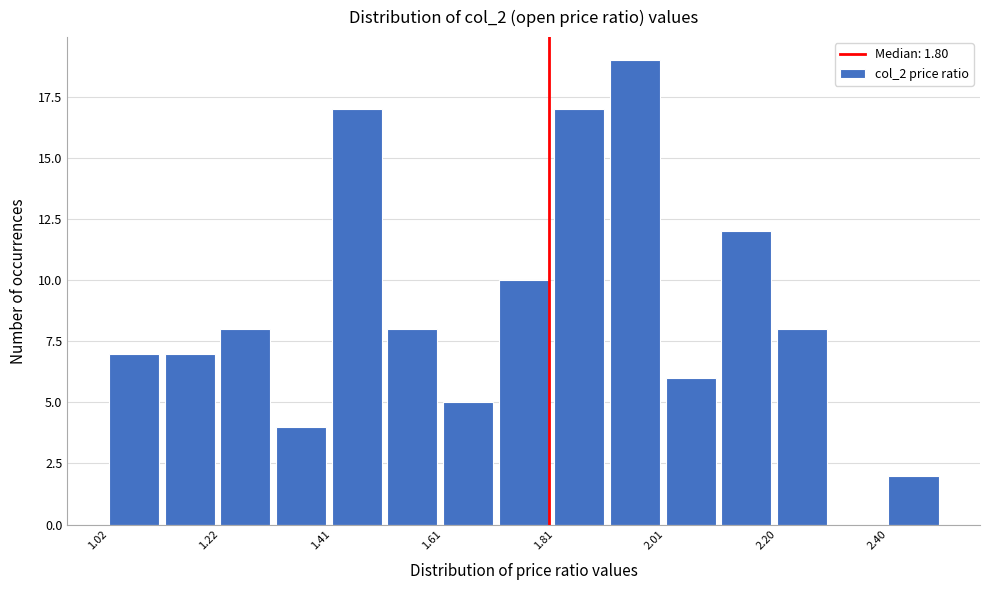

Reading left to right, list every bar in this chart as the range it spans on the x-axis followed by its height. Neither the bar edges nor the heights are printed on the chart, so give them approximately, as read against the axes.

1.02 to 1.12: 7
1.12 to 1.22: 7
1.22 to 1.32: 8
1.32 to 1.42: 4
1.42 to 1.52: 17
1.52 to 1.62: 8
1.62 to 1.72: 5
1.72 to 1.80: 10
1.80 to 1.90: 17
1.90 to 2.00: 19
2.00 to 2.10: 6
2.10 to 2.20: 12
2.20 to 2.30: 8
2.30 to 2.40: 0
2.40 to 2.50: 2